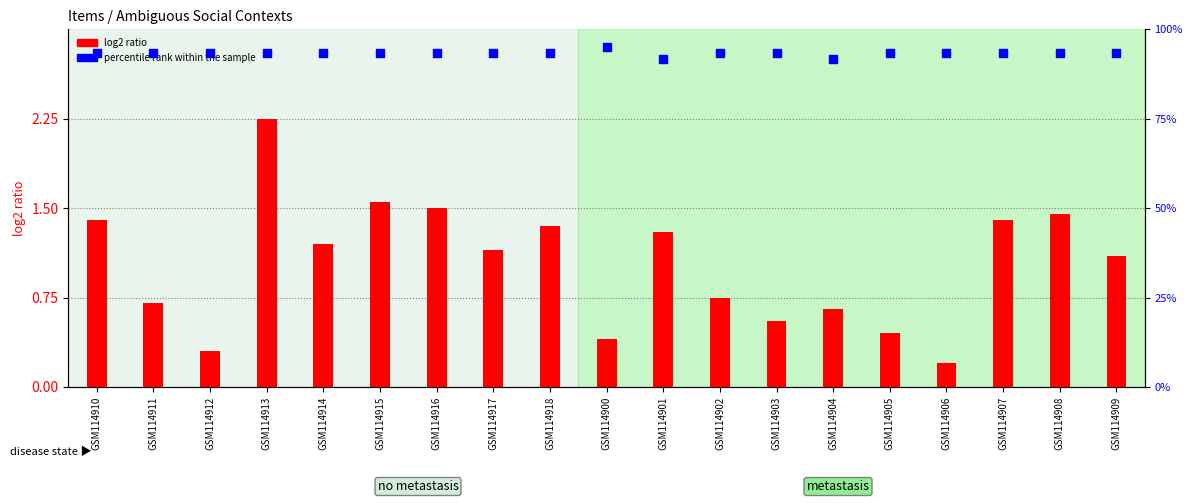

Between GSM114900 and GSM114912, which is larger?

GSM114900